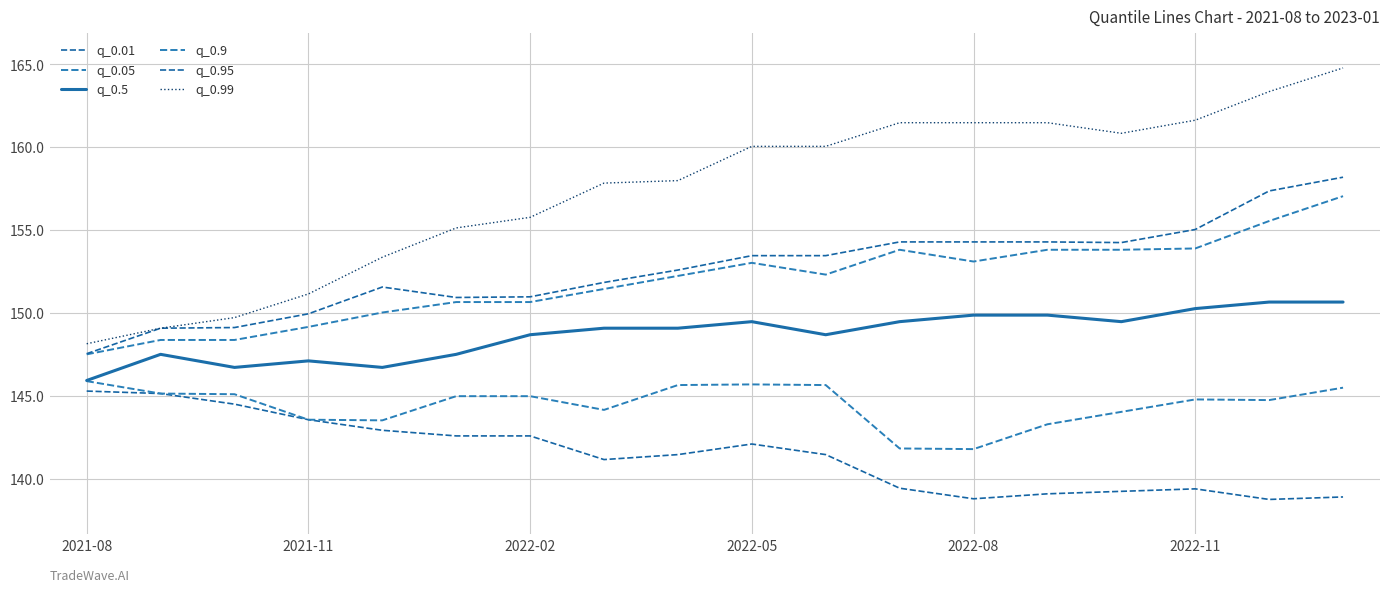

In q_0.05, how many points are lower than both neighbors (excluding endpoints)?

4